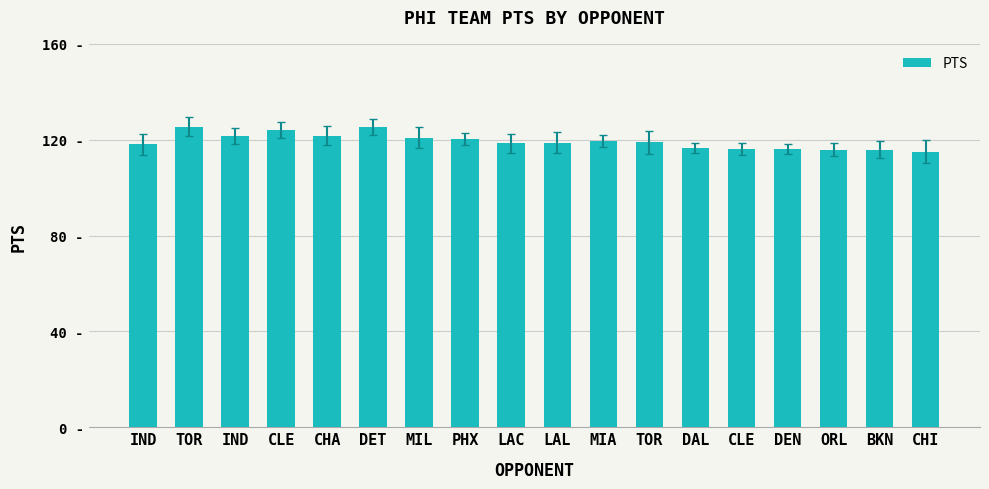

Which category has the lowest value across all series?

CHI